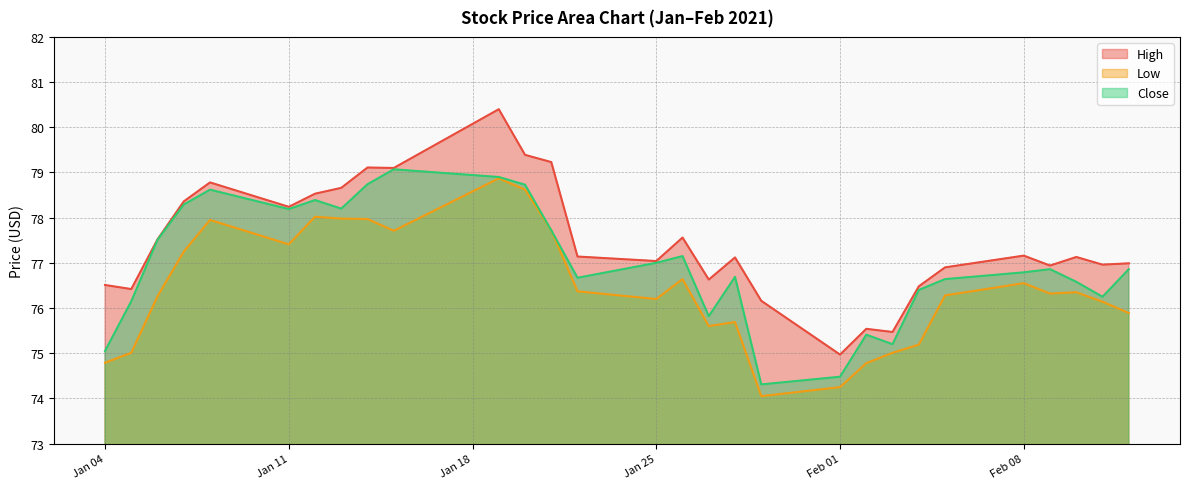

How many values in the Close series exceed 76?

23